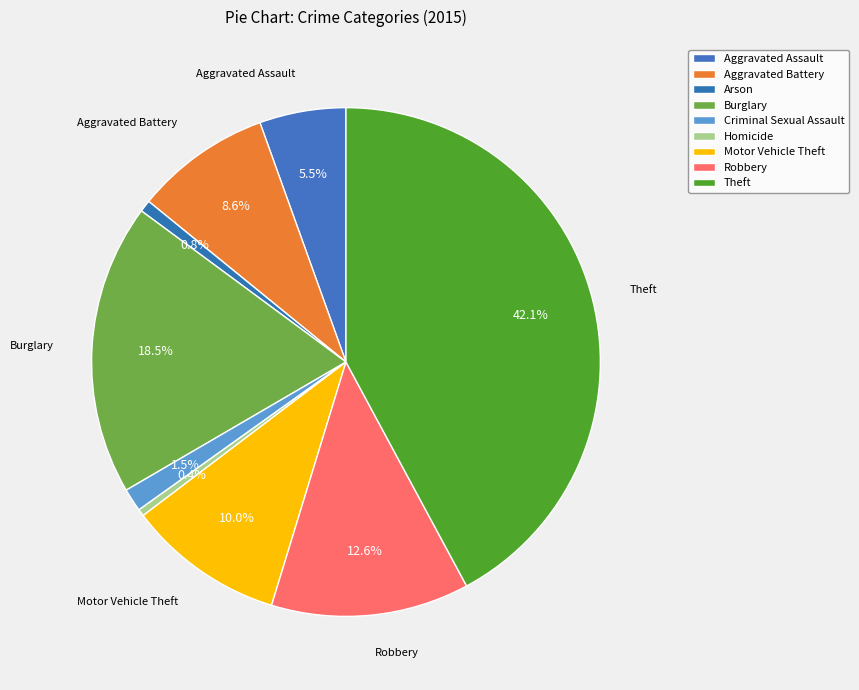

To the nearest percent, what is the average slice percentage?

11%